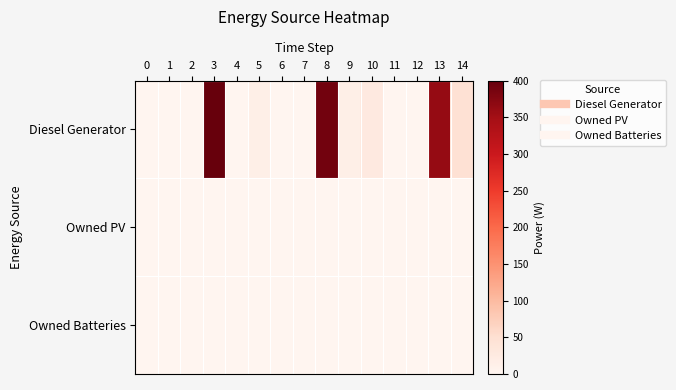

At how many categories does at least one series exceed 326?

3